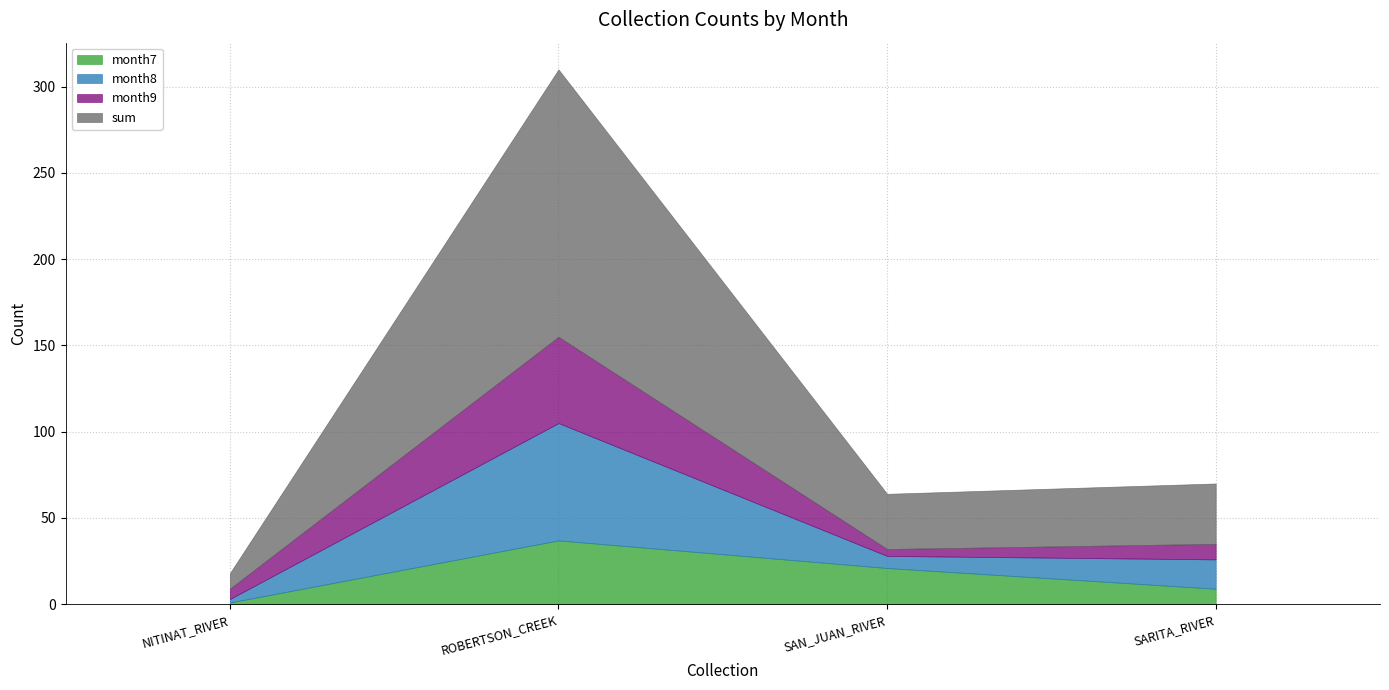

At how many categories does at least one series exceed 54?

1